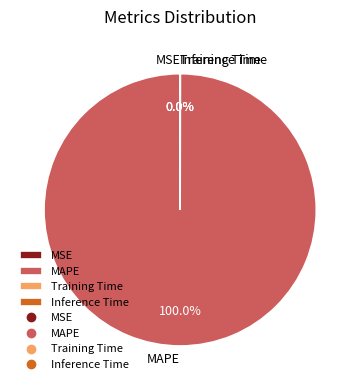

What is the largest slice in the pie chart?

MAPE